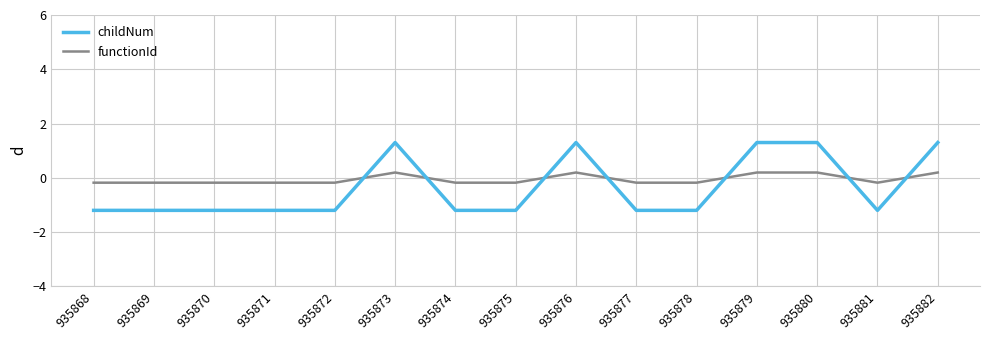

Where does the functionId series first go above 0?

935873